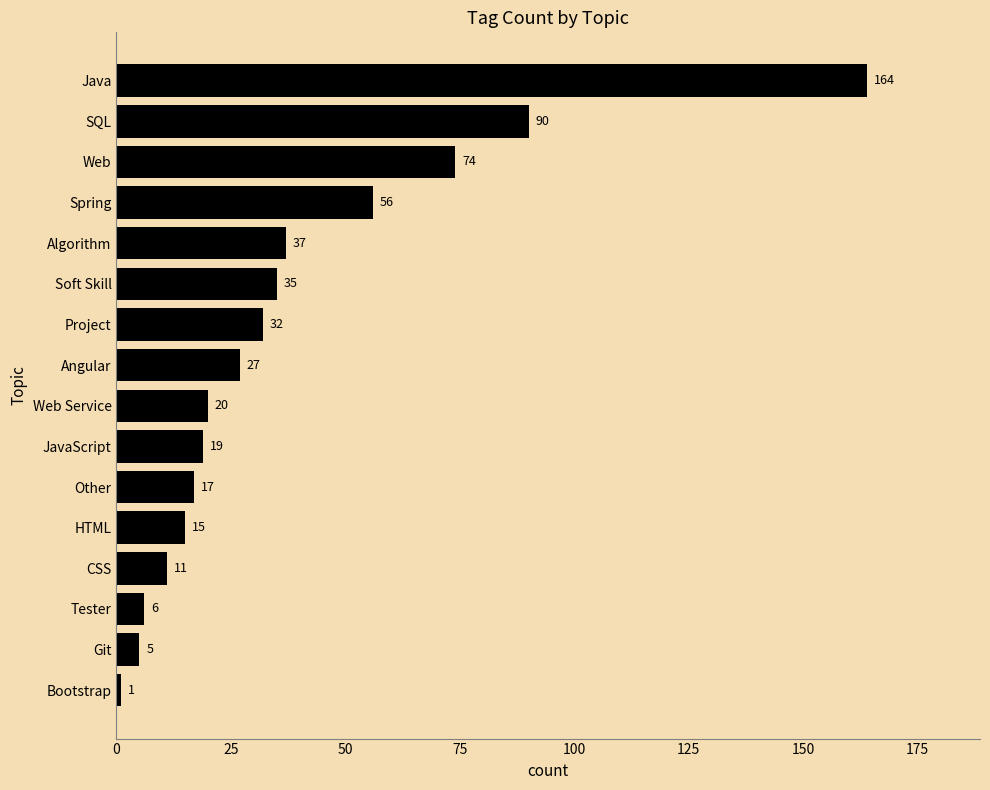

What is the change in value from Spring to Soft Skill?

-21